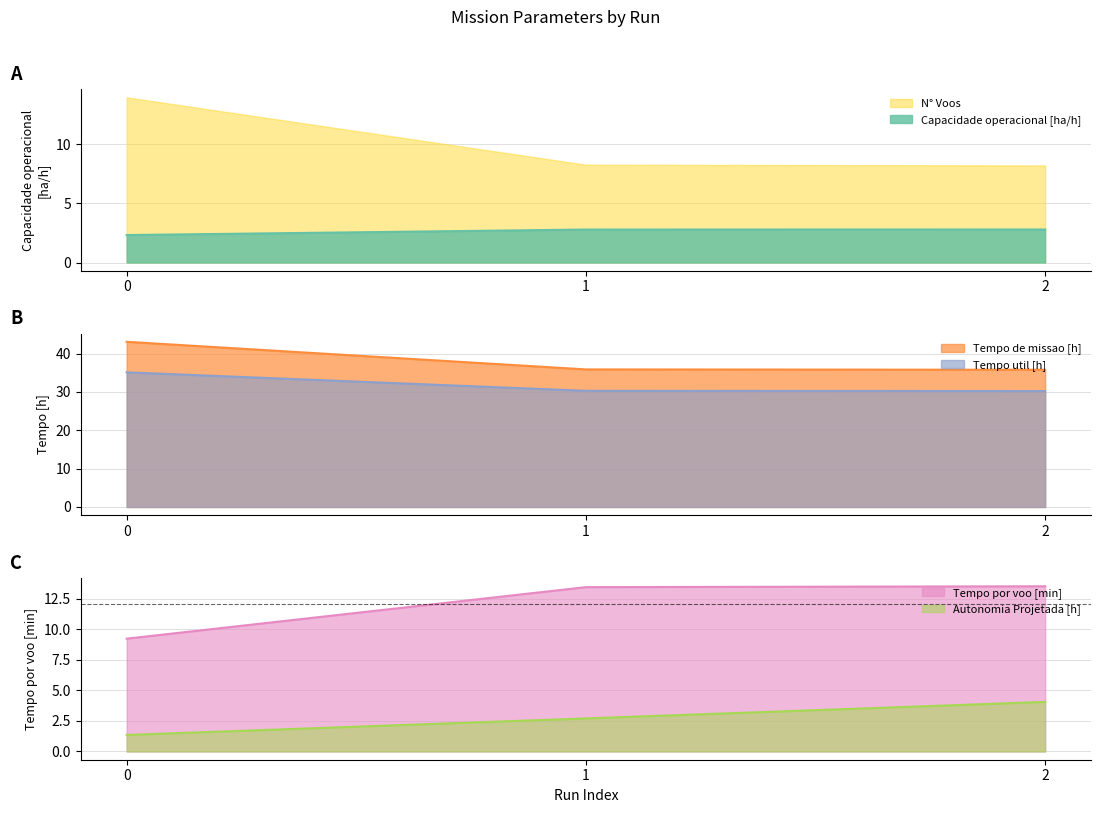

How many data points in Tempo por voo [min] are less than 13?

1